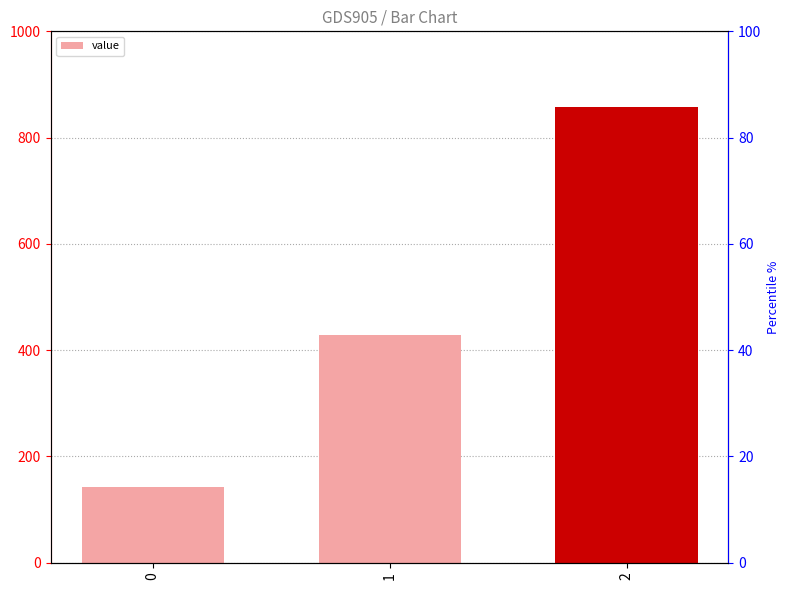

What is the change in value from 0 to 2?

+714.3